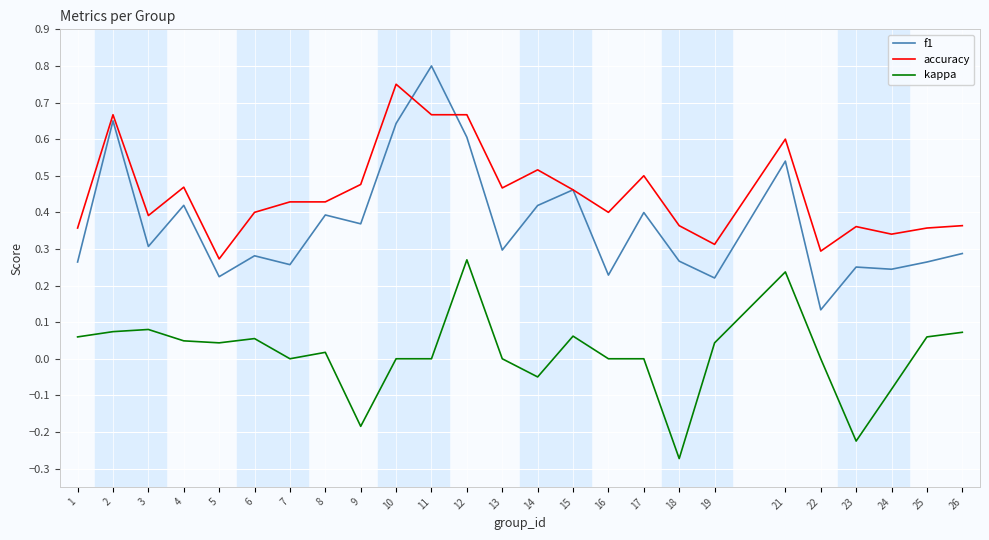

How many lines are shown in the chart?

3